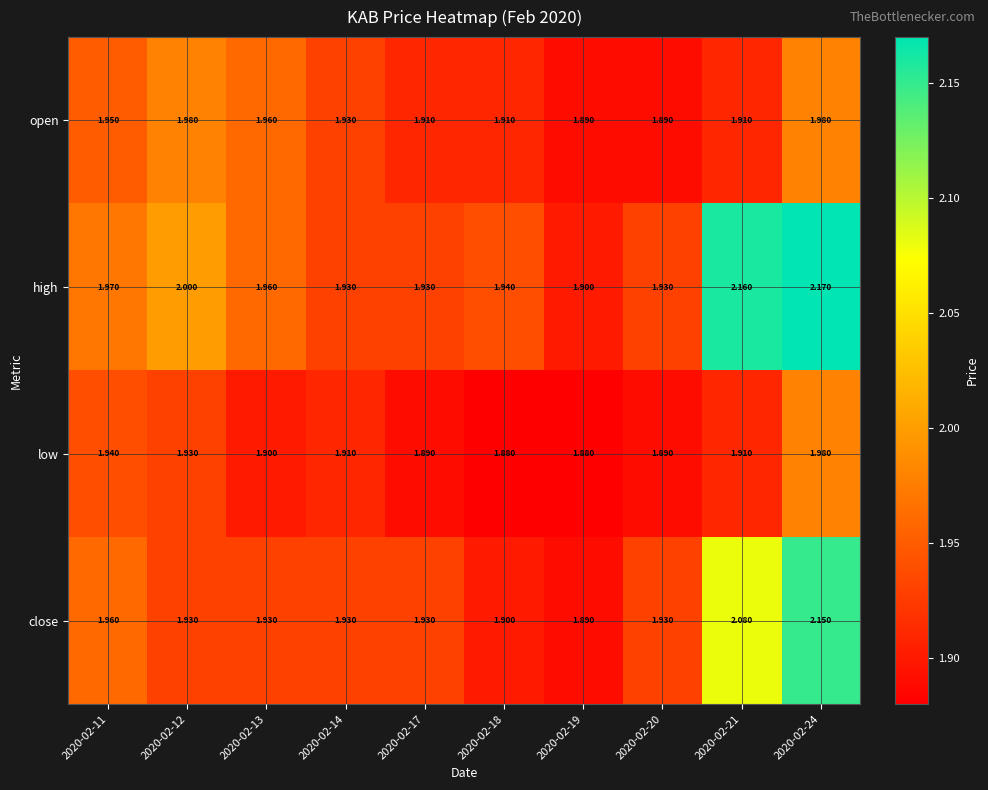

Between 2020-02-17 and 2020-02-21, which series saw the biggest shift?

high